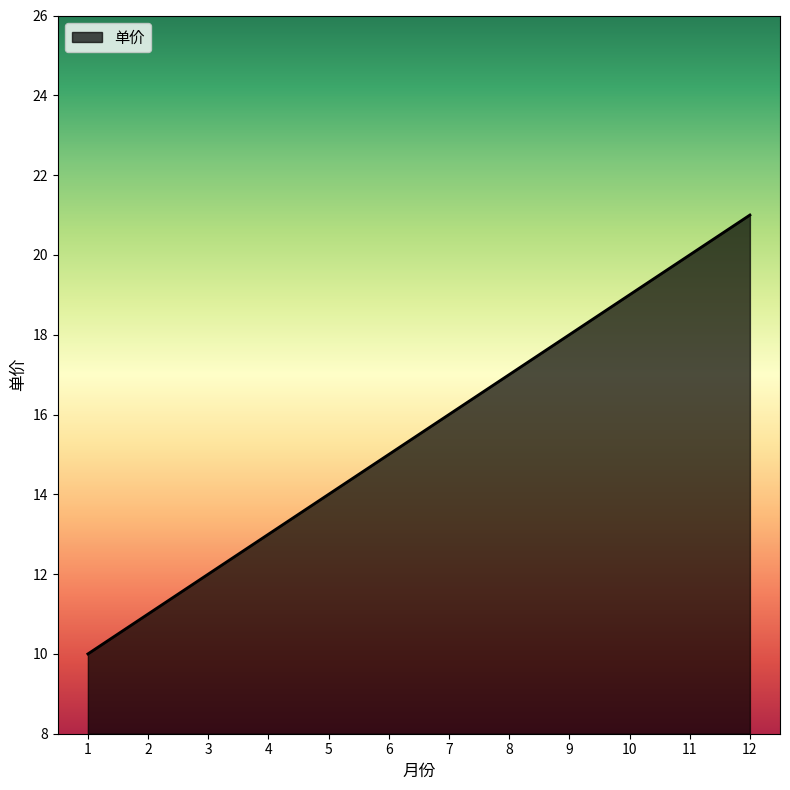

Reading left to right, extract all data points from this chart.

10	11	12	13	14	15	16	17	18	19	20	21